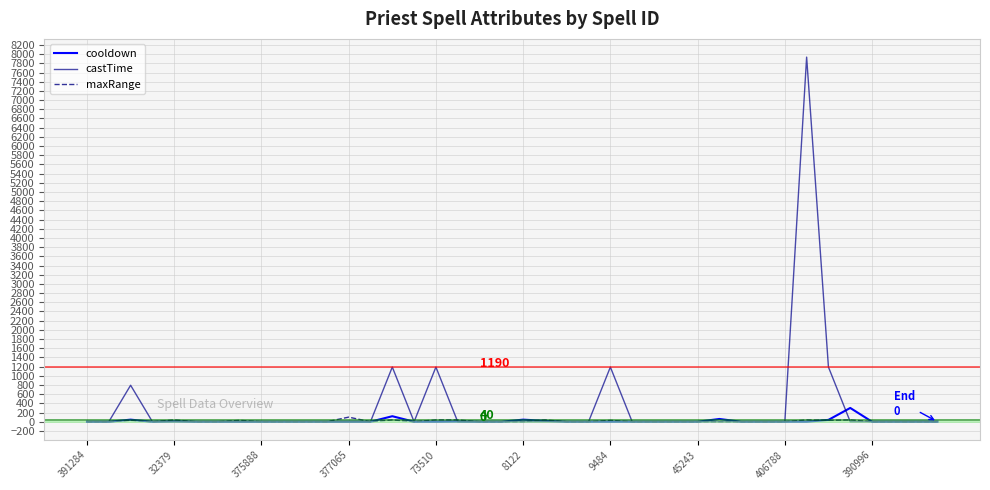

How many maxRange values are between 0 and 30?

32